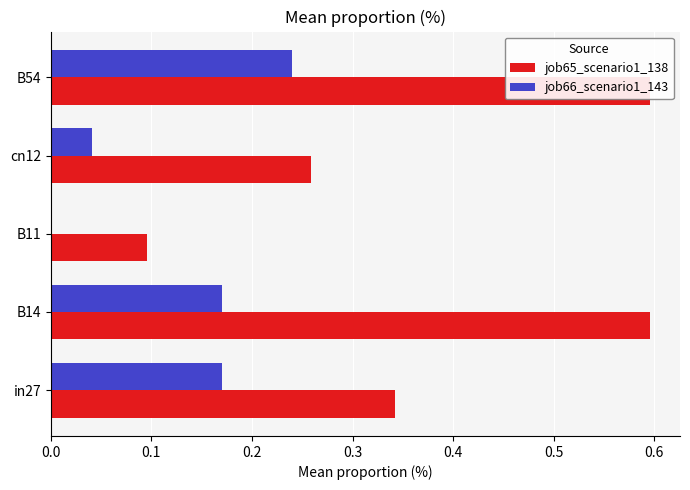

Which series has the largest total across all categories?

job65_scenario1_138